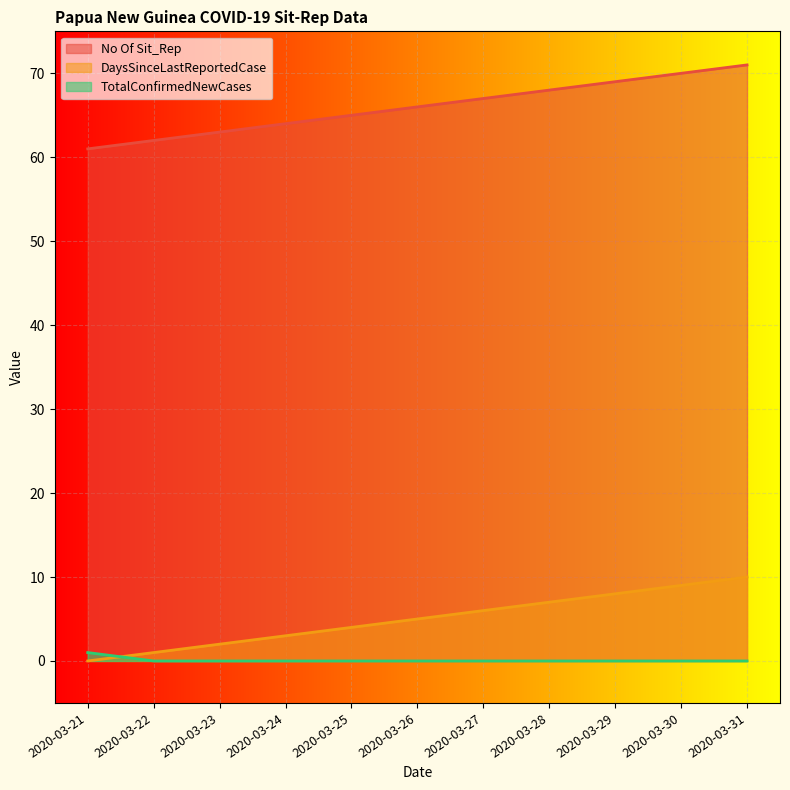

Rank the categories by DaysSinceLastReportedCase value from highest to lowest.

2020-03-31, 2020-03-30, 2020-03-29, 2020-03-28, 2020-03-27, 2020-03-26, 2020-03-25, 2020-03-24, 2020-03-23, 2020-03-22, 2020-03-21